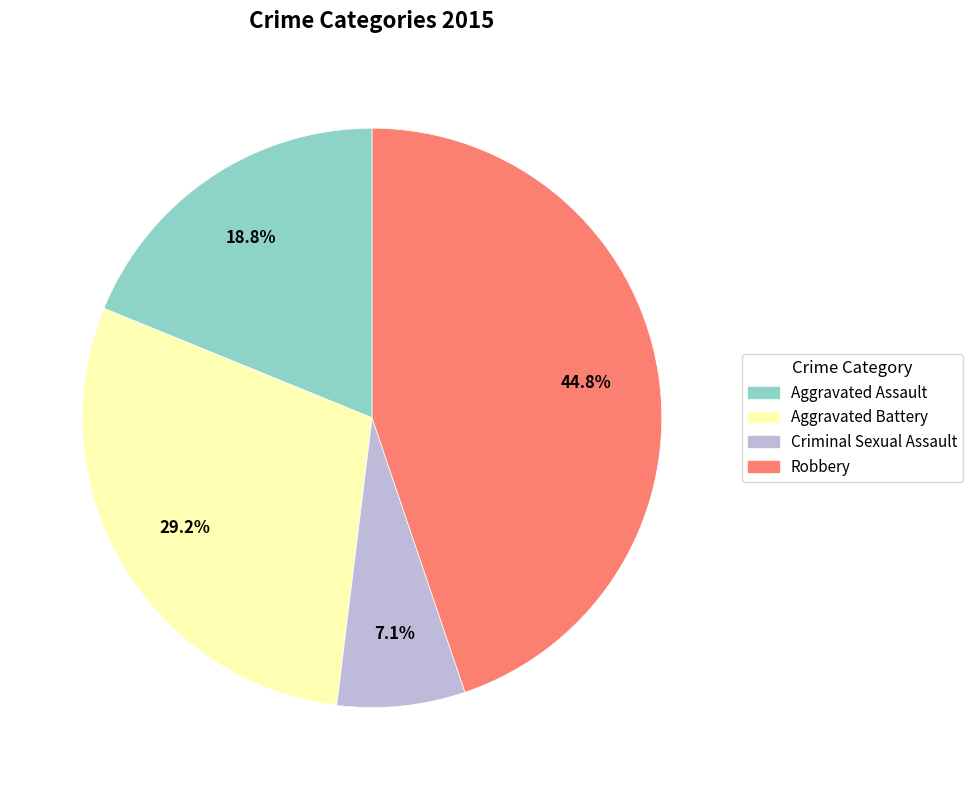

How many segments does this pie chart have?

4